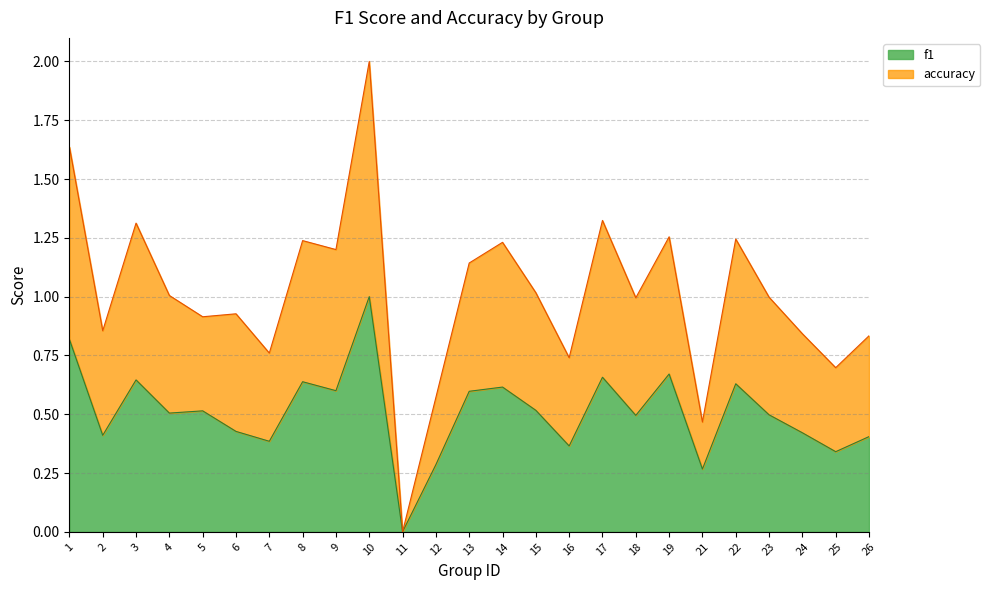

The f1 series shows 0.4 at 24. True or false?

True